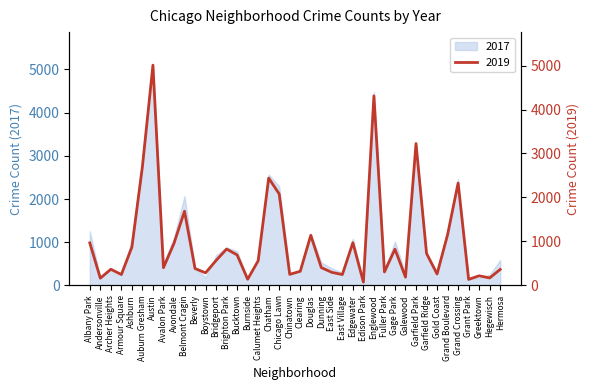

The chart shows a value of 166 at Andersonville. True or false?

True